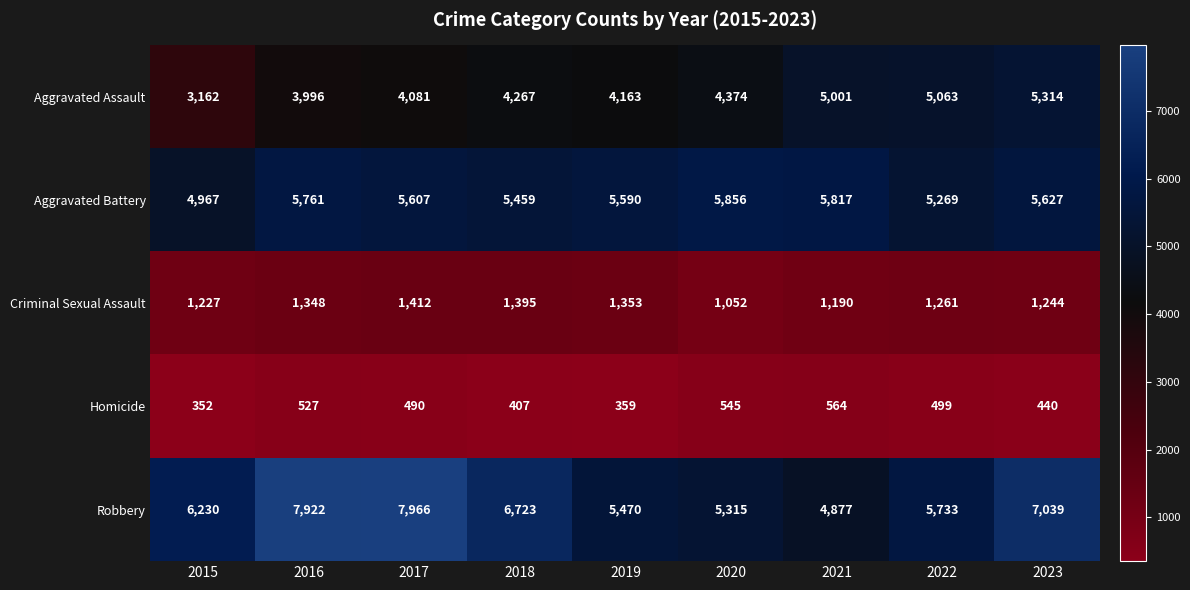

Which category has the highest value across all series?

2017